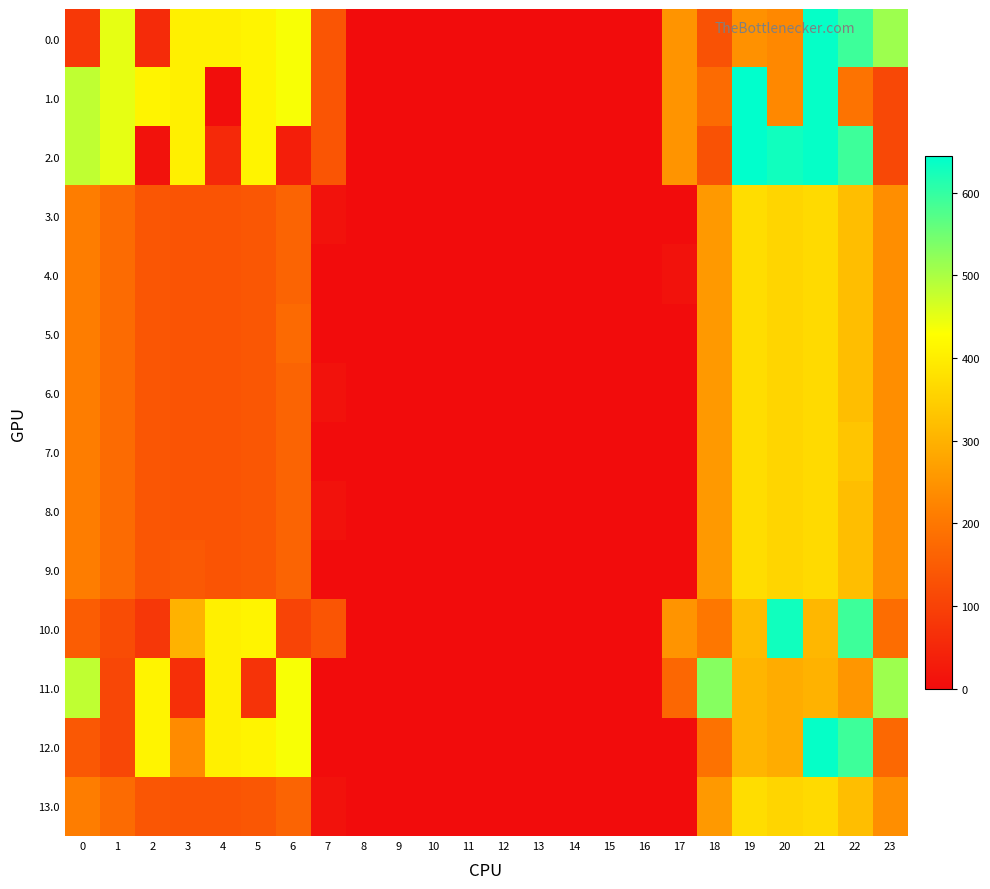

What is the total value across all series at 20?

5171.9